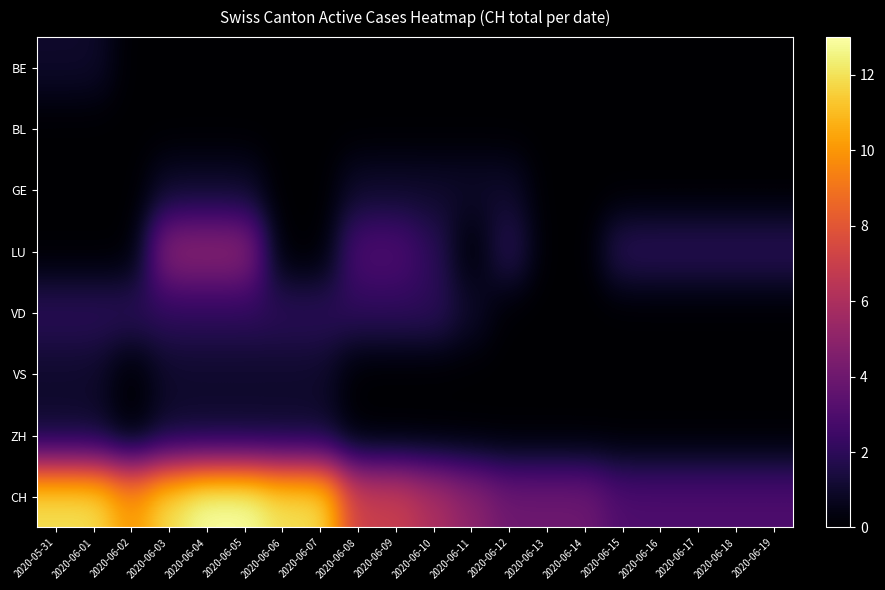

What is the greatest value displayed?

13